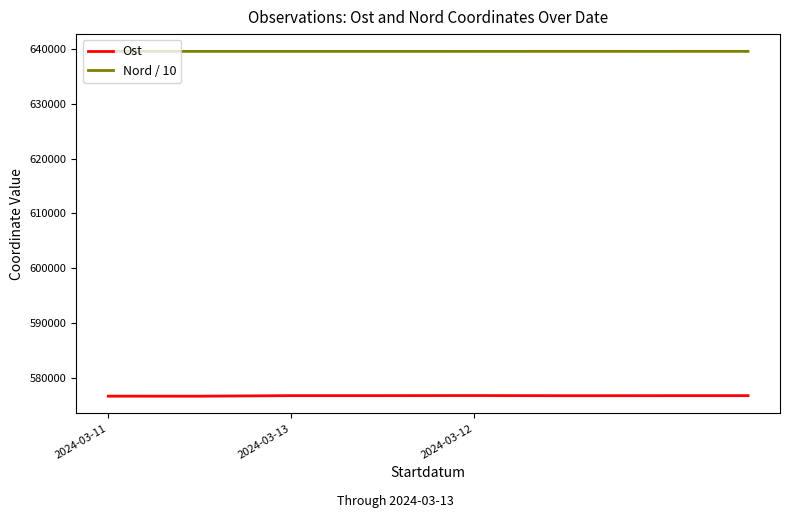

Which series has the largest range (max minus min)?

Ost